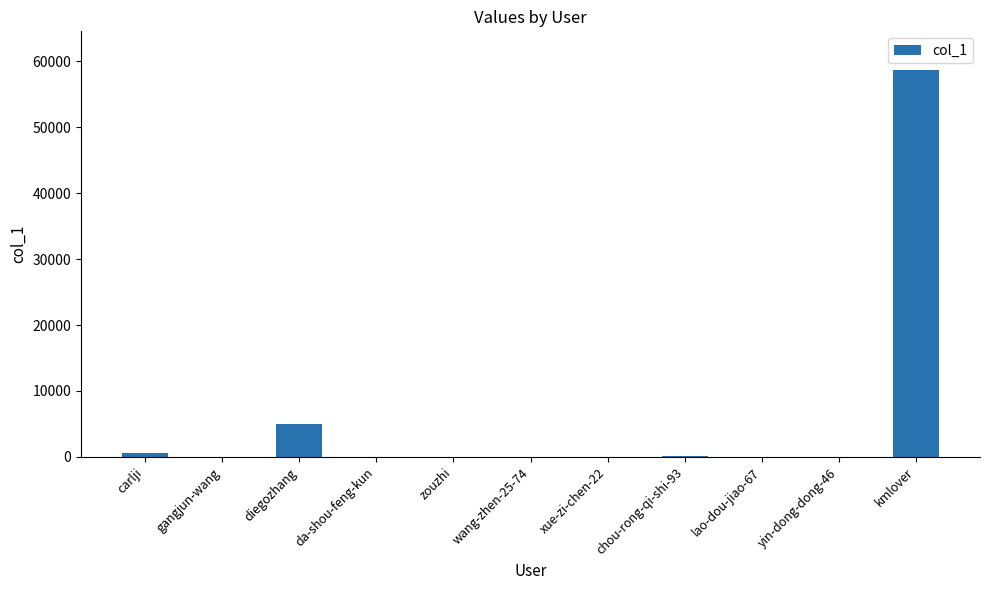

The chart shows a value of 58668 at kmlover. True or false?

True